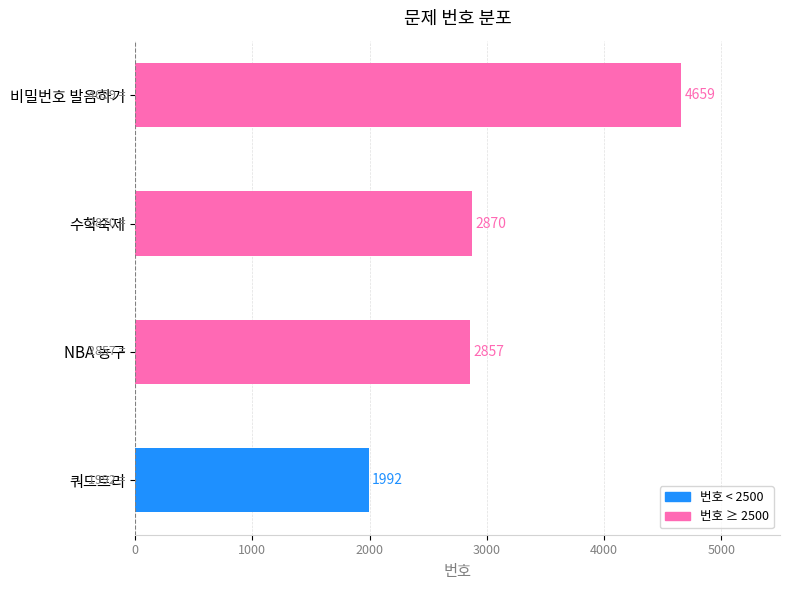

Rank the categories by value from lowest to highest.

쿼드트리, NBA 농구, 수학숙제, 비밀번호 발음하기